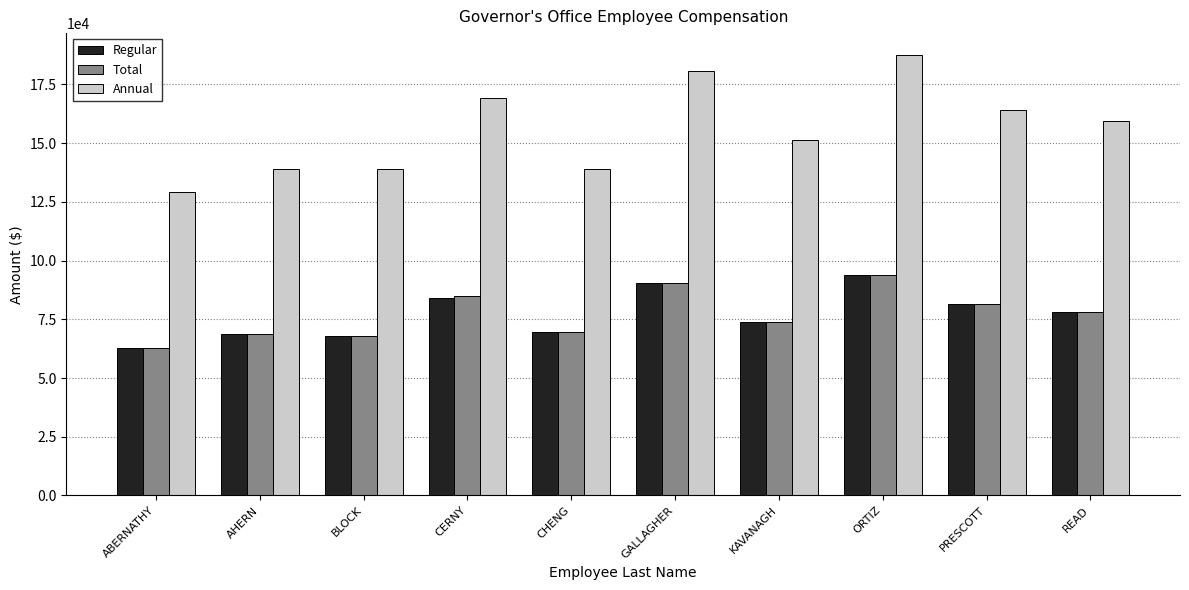

The value of Total at BLOCK is 67866.8. True or false?

True